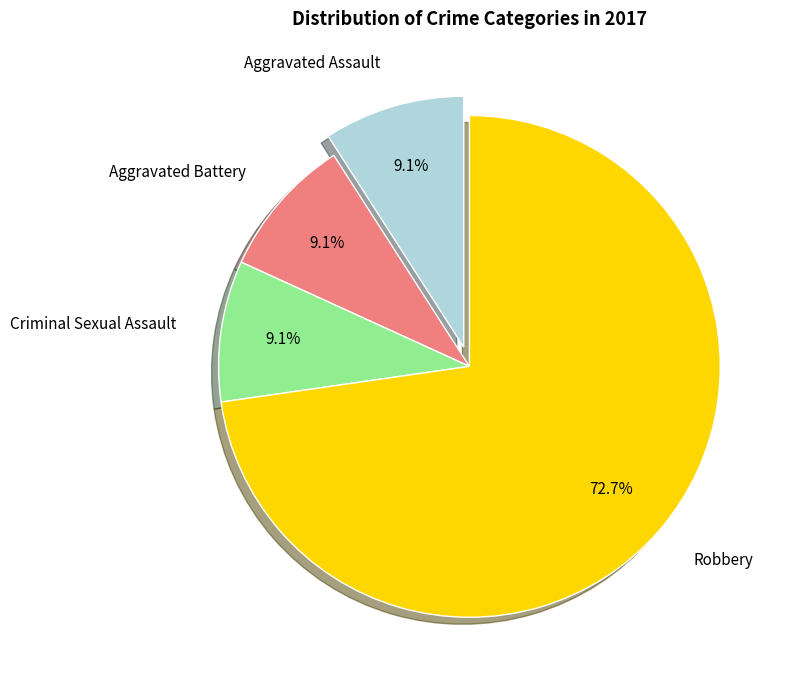

Is the sum of Aggravated Battery and Robbery greater than half?

Yes